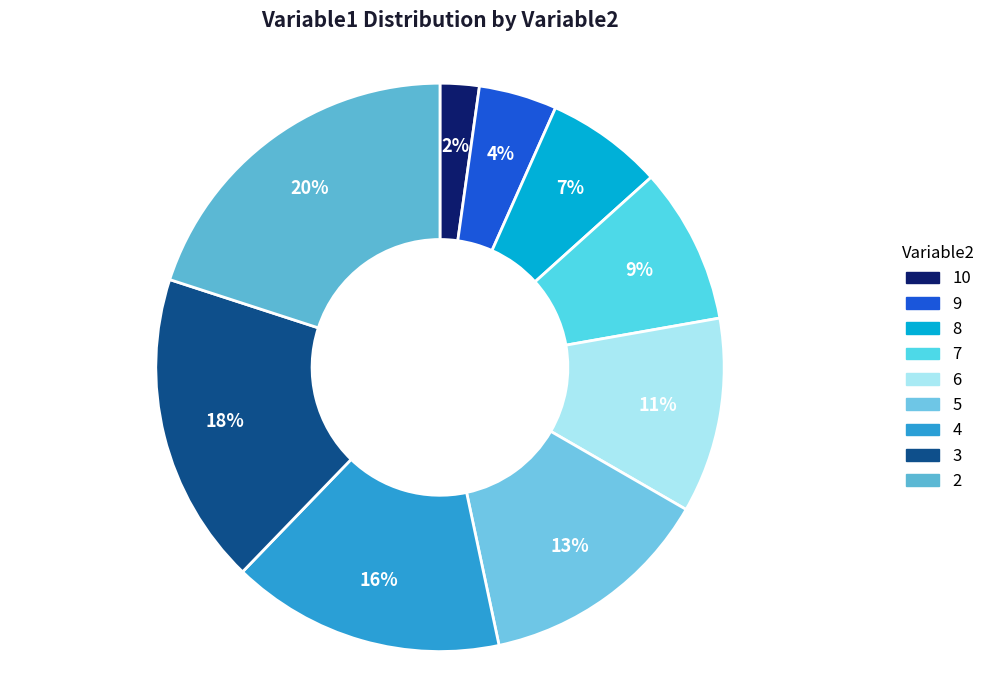

How many slices are in this pie chart?

9